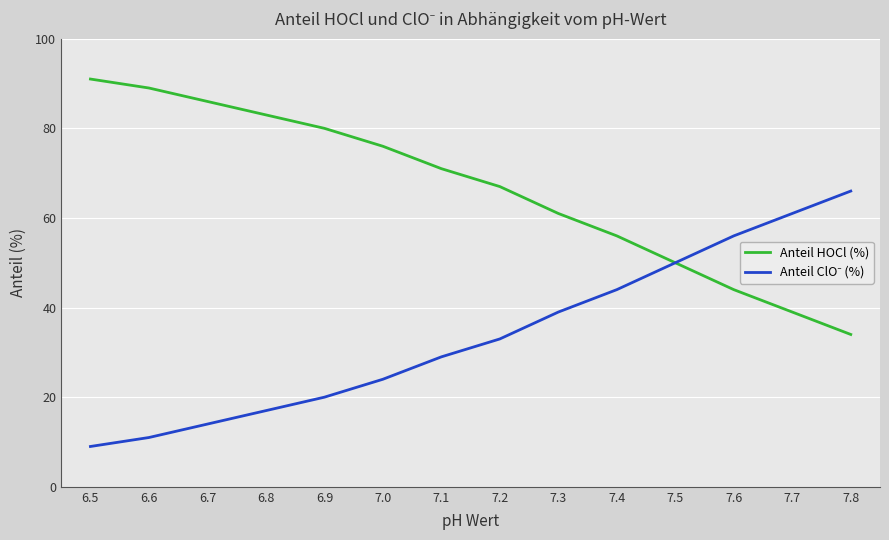

What is the difference between the highest and lowest values at 6.5?

82